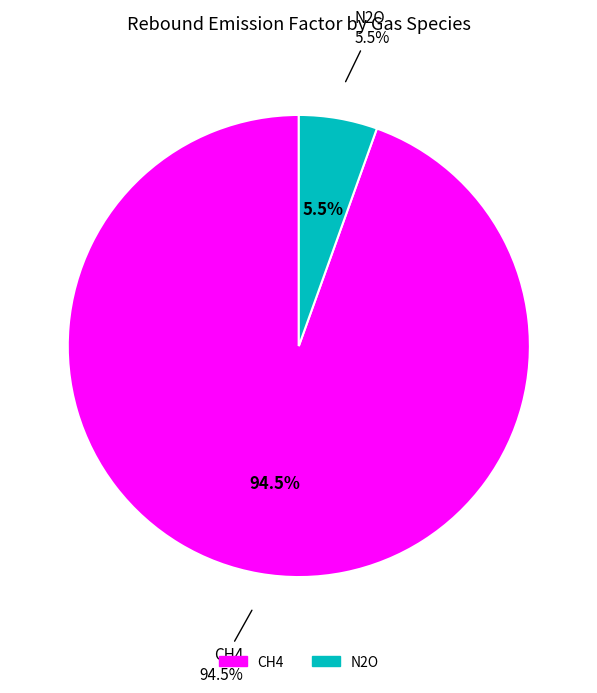

Is it true that CH4 is 95% of the pie?

True